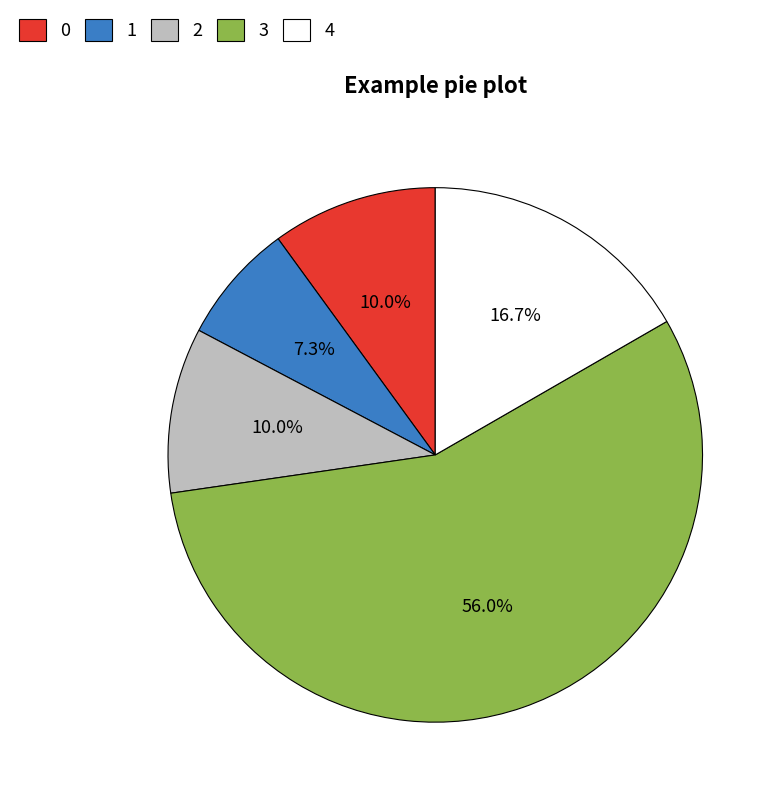

Does 3 account for over 50% of the chart?

Yes